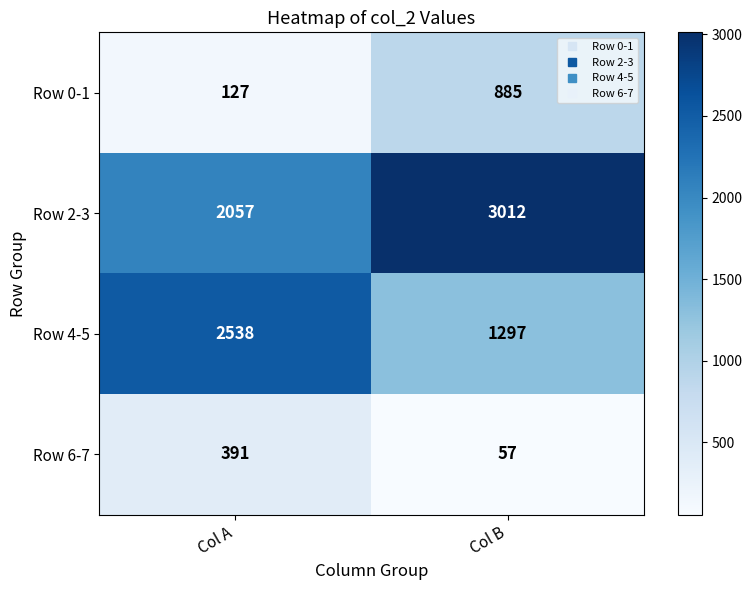

What is the difference between the Row 0-1 values at Col A and Col B?

758